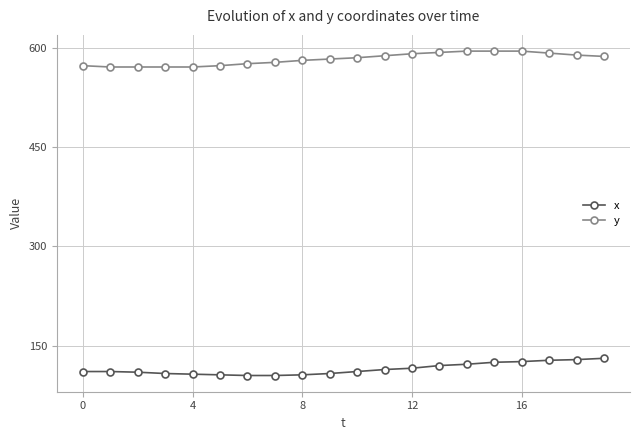

List the series in order of their peak value, lowest first.

x, y